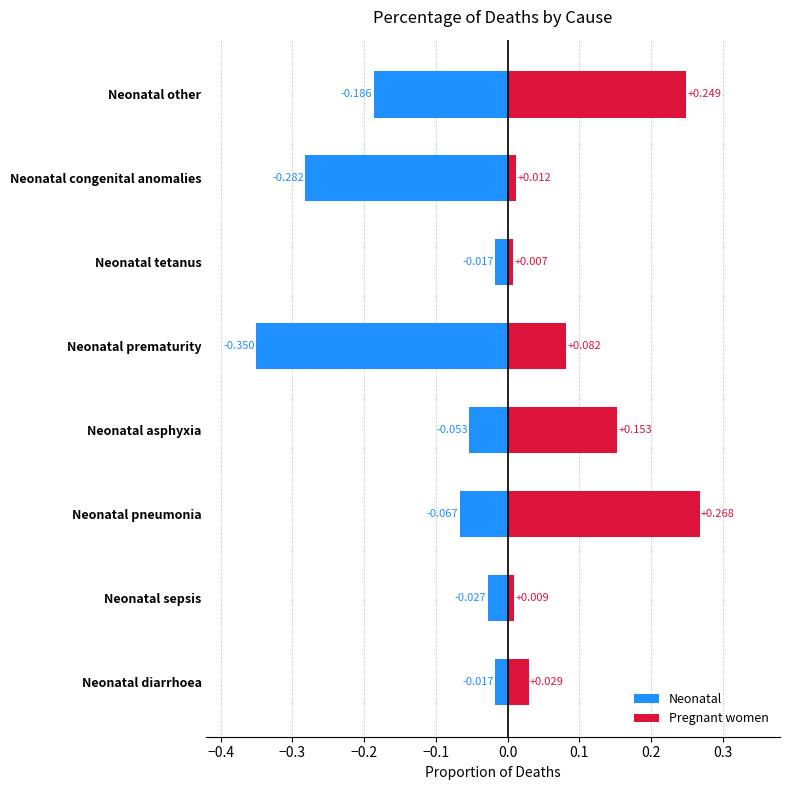

What is the value of the Pregnant women bar at the 3rd from the left?

0.3